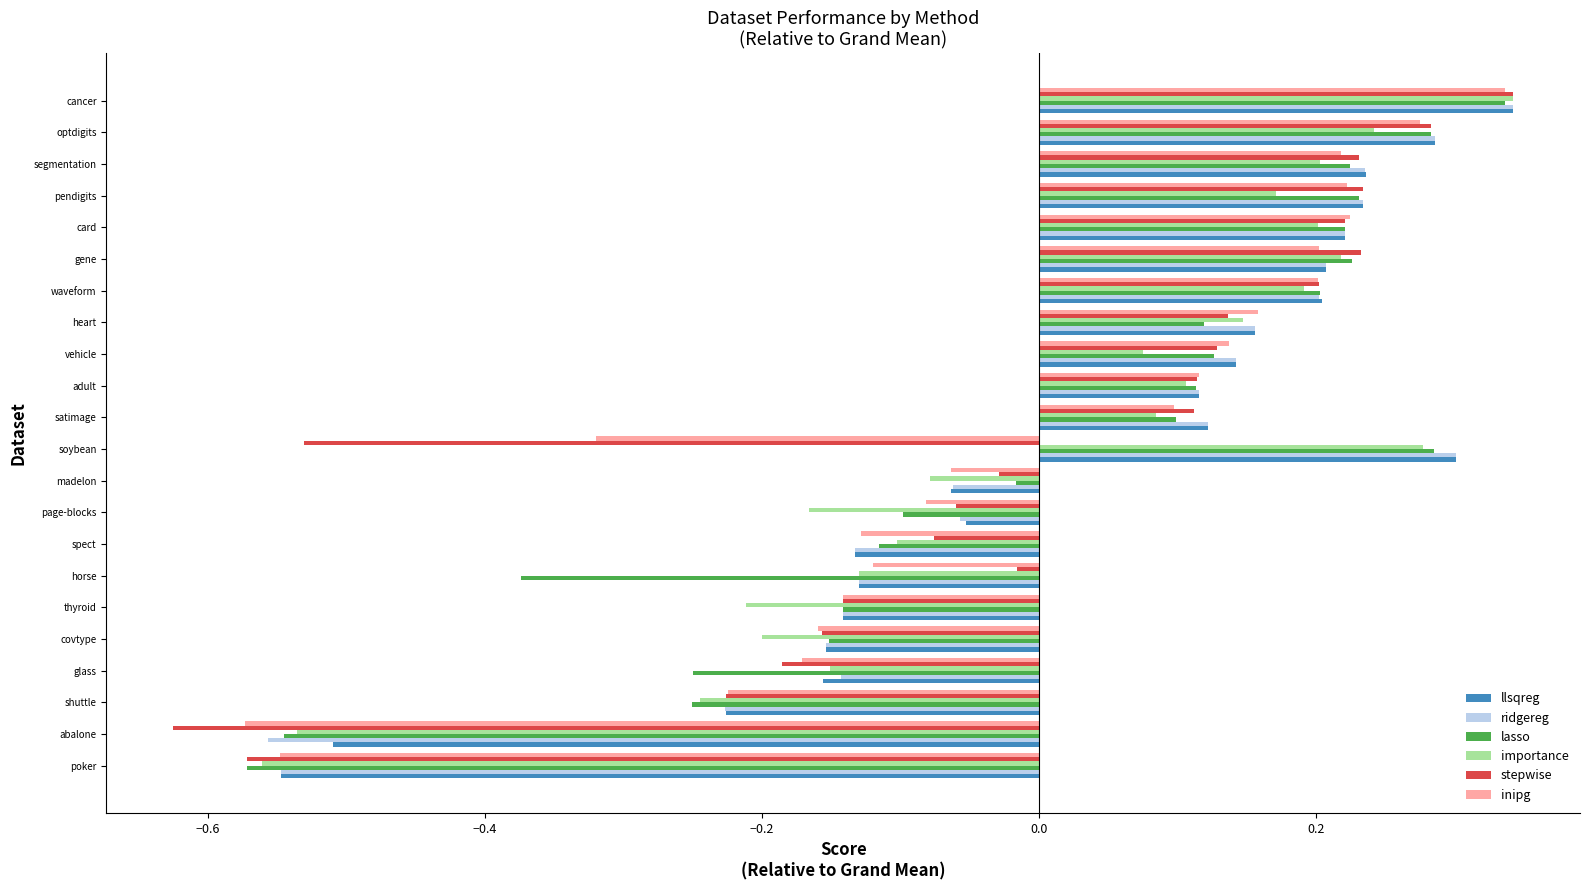

What are all the series names shown in the legend?

llsqreg, ridgereg, lasso, importance, stepwise, inipg